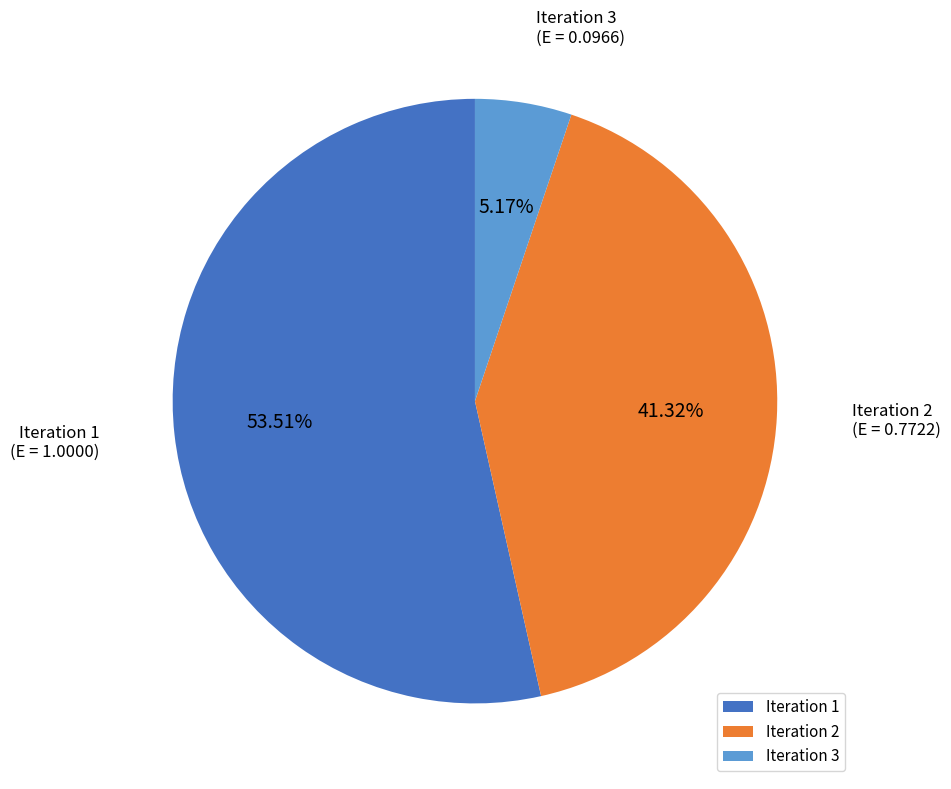

To the nearest percent, what is the difference between the largest and smallest slice percentages?

48%